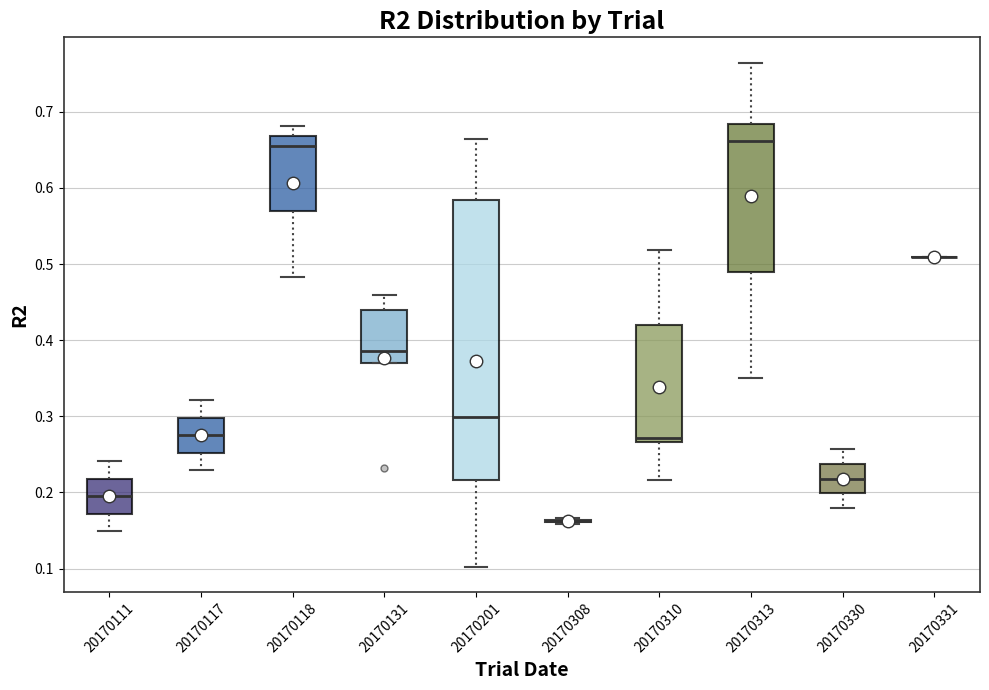

Comparing the boxes themselves (not the whiskers), which one is the tallest?

20170201